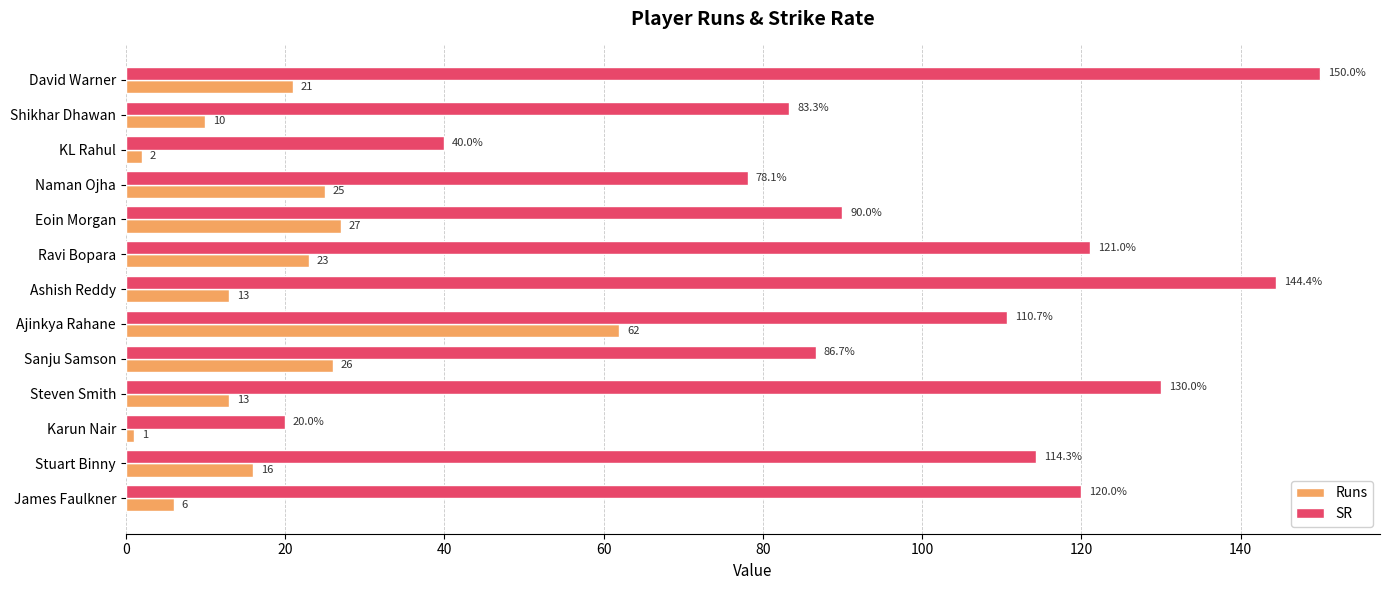

Which series has the largest range (max minus min)?

SR